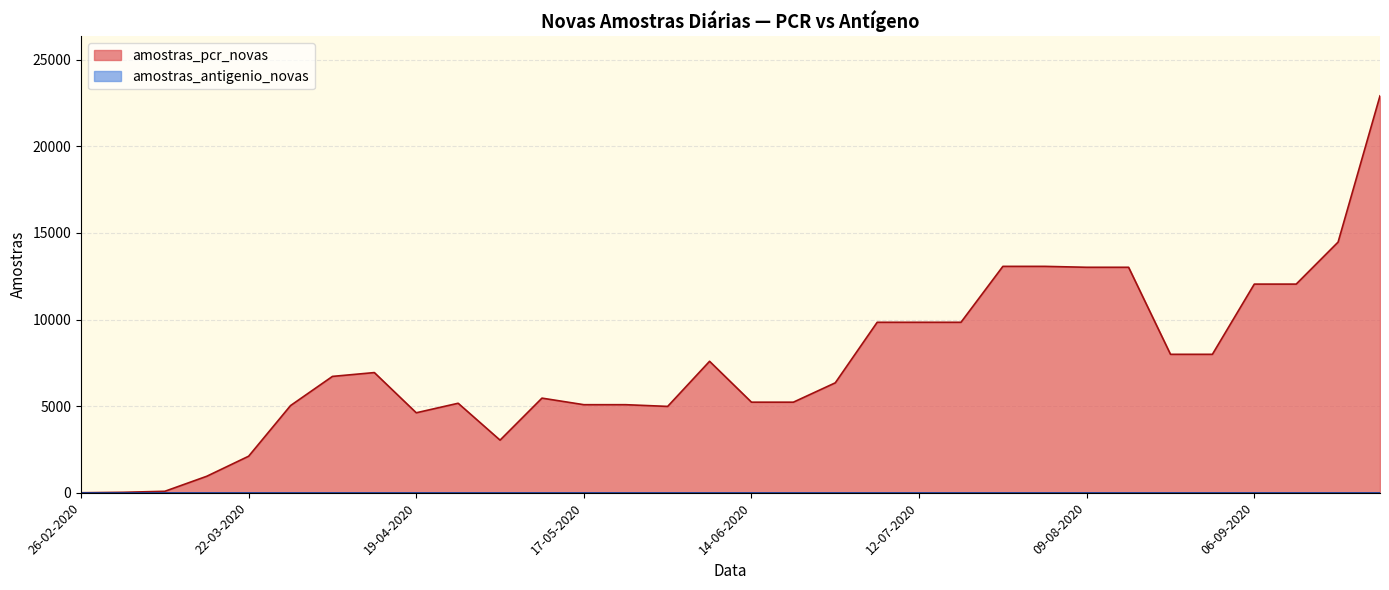

How many series are shown in this chart?

2